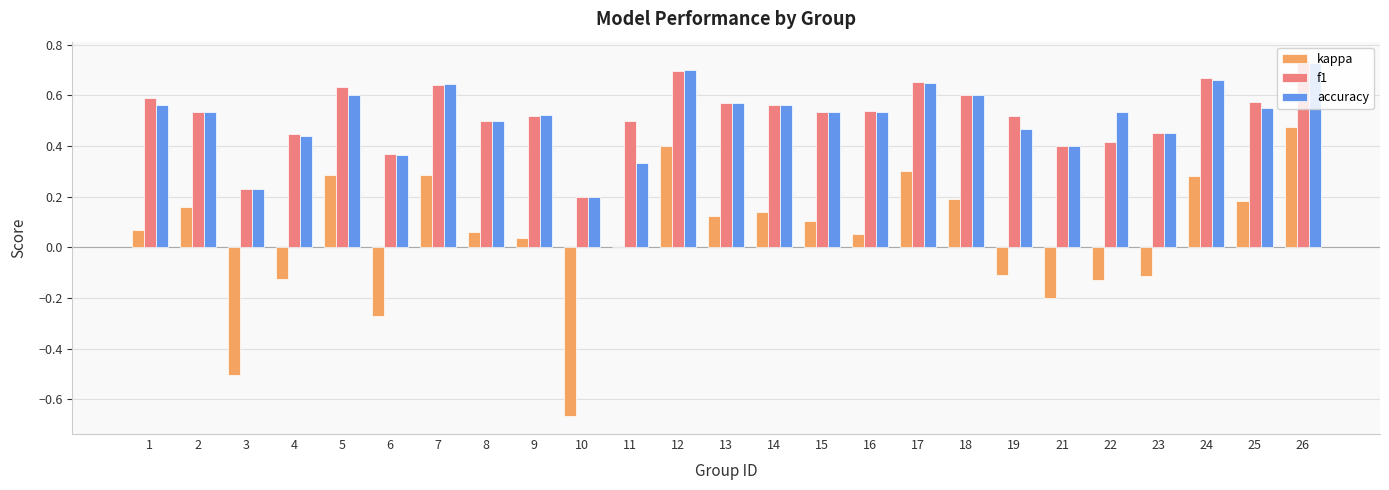

Is it true that kappa equals 0.2 at 2?

True